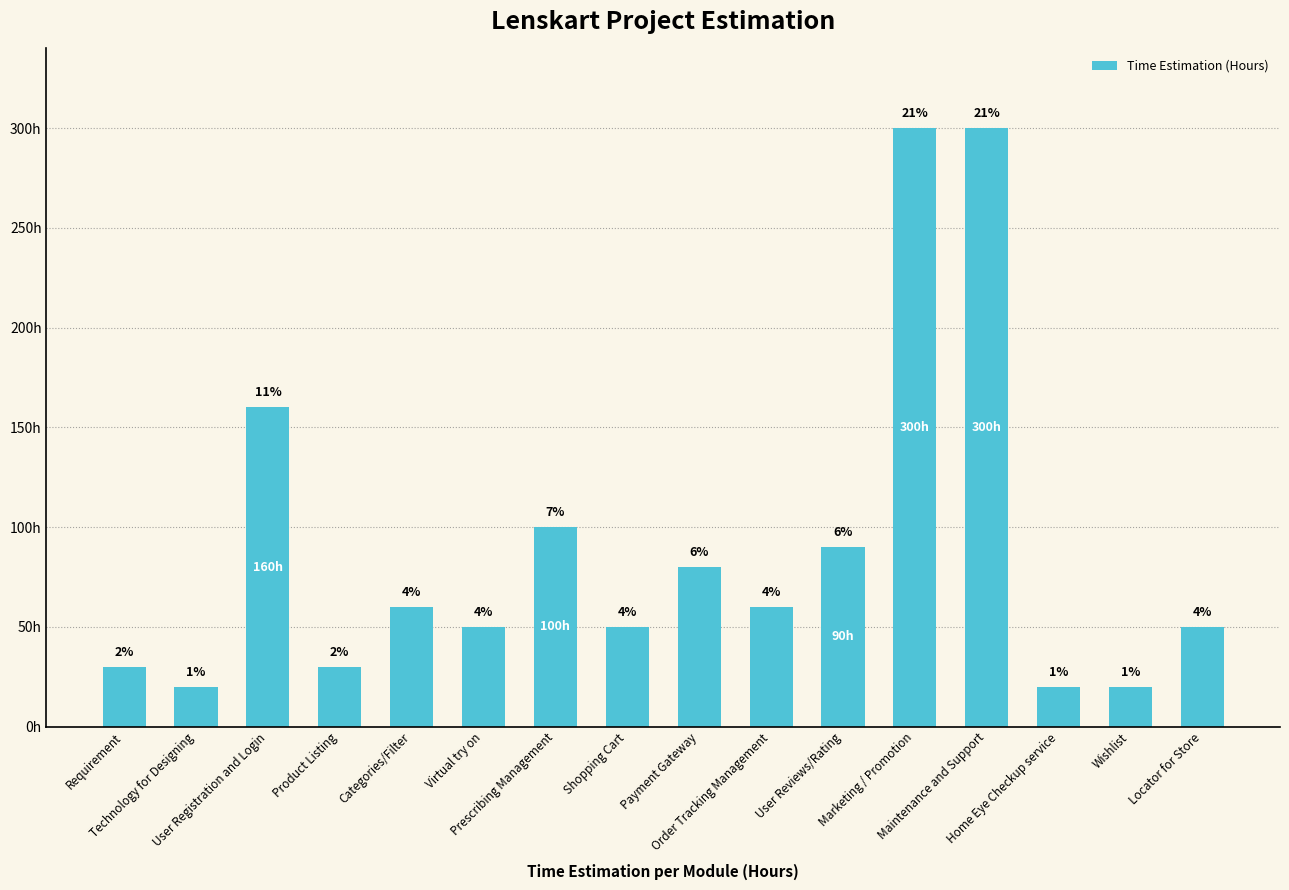

List the labels in order of value, largest first.

Marketing / Promotion, Maintenance and Support, User Registration and Login, Prescribing Management, User Reviews/Rating, Payment Gateway, Categories/Filter, Order Tracking Management, Virtual try on, Shopping Cart, Locator for Store, Requirement, Product Listing, Technology for Designing, Home Eye Checkup service, Wishlist